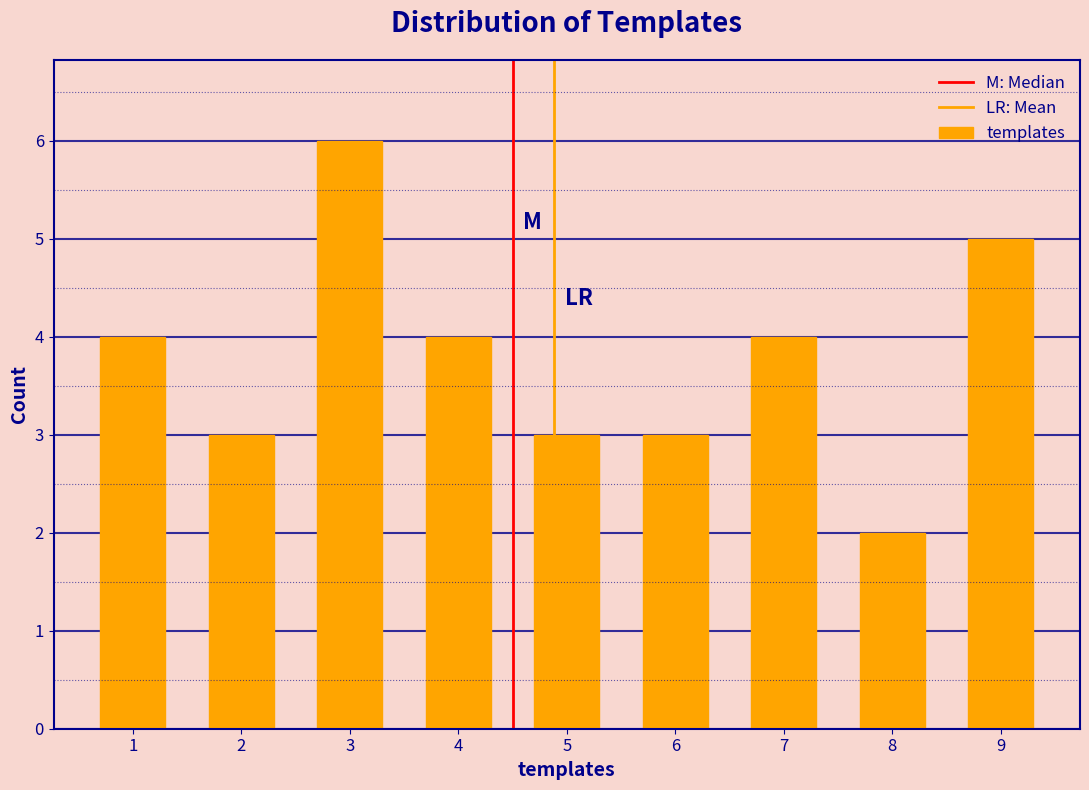

Reading left to right, transcribe all the data shown in this chart.

1=4	2=3	3=6	4=4	5=3	6=3	7=4	8=2	9=5